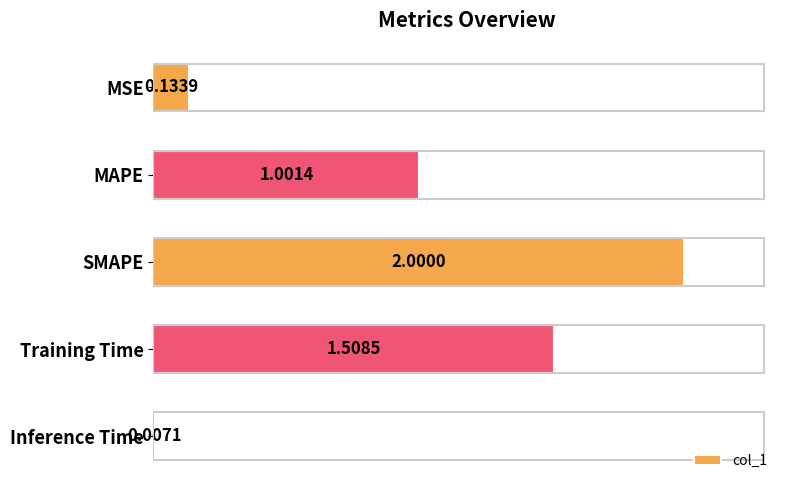

What is the label of the 1st bar from the bottom?

Inference Time